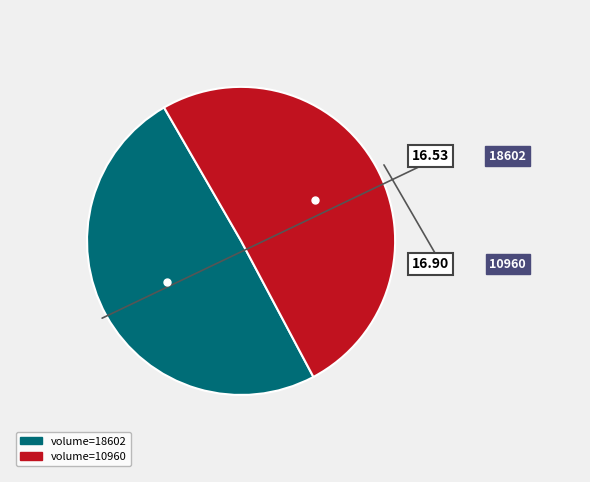

Does any single category account for the majority?

Yes